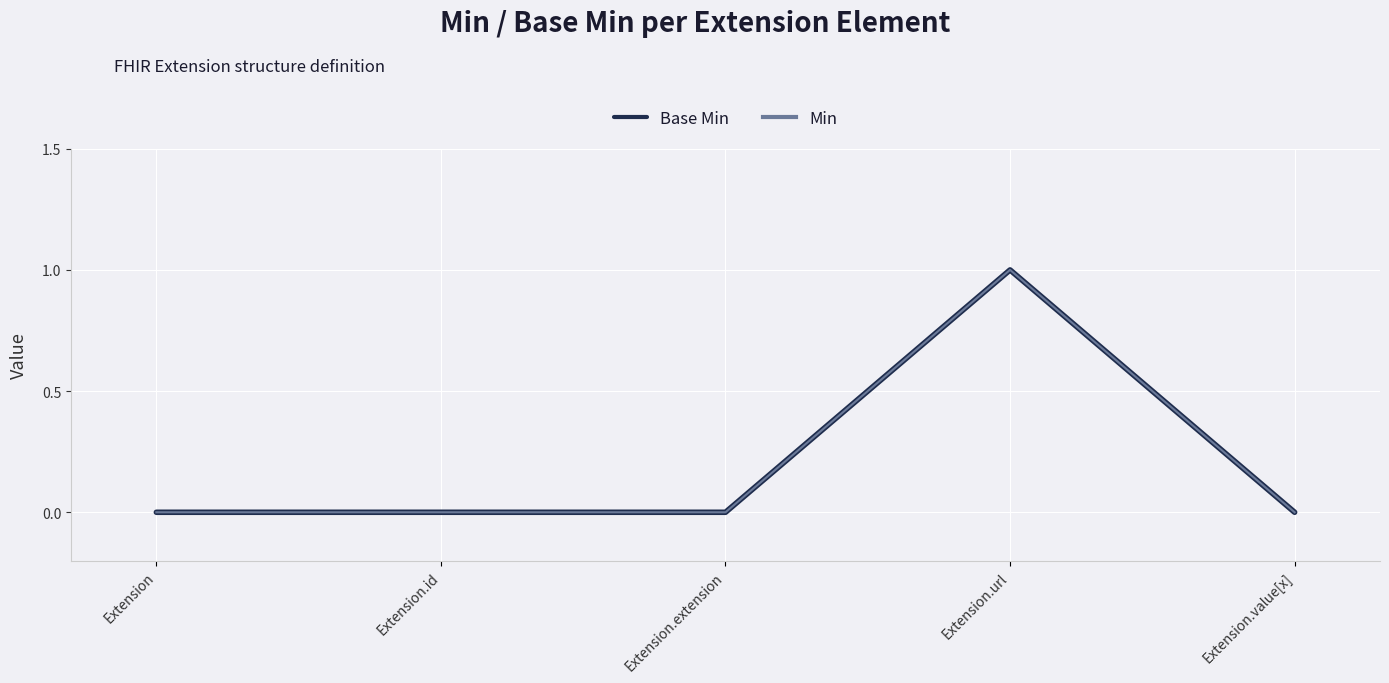

What is the sum of all Base Min values?

1